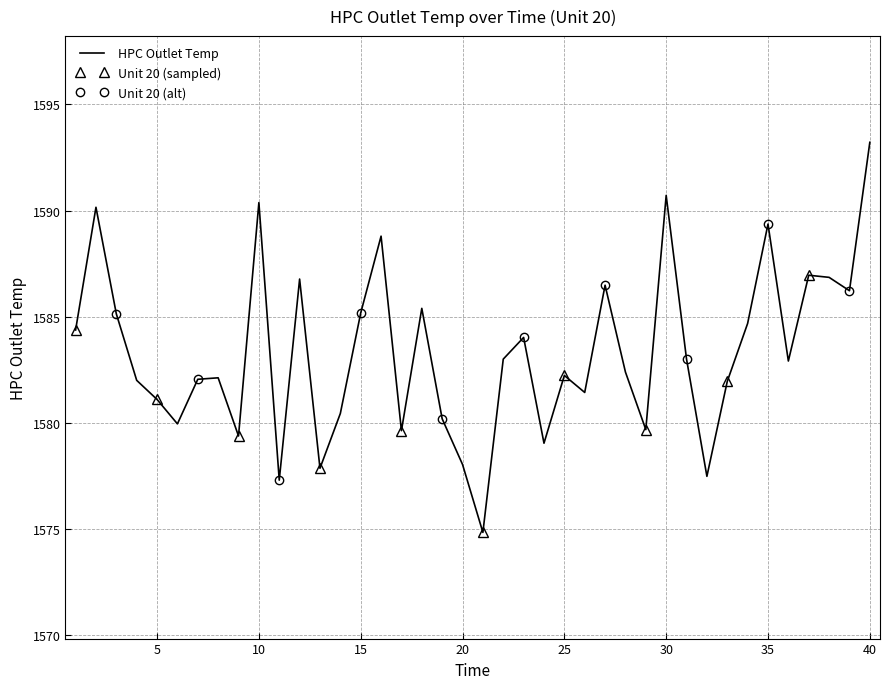

What is the greatest value displayed?

1593.2